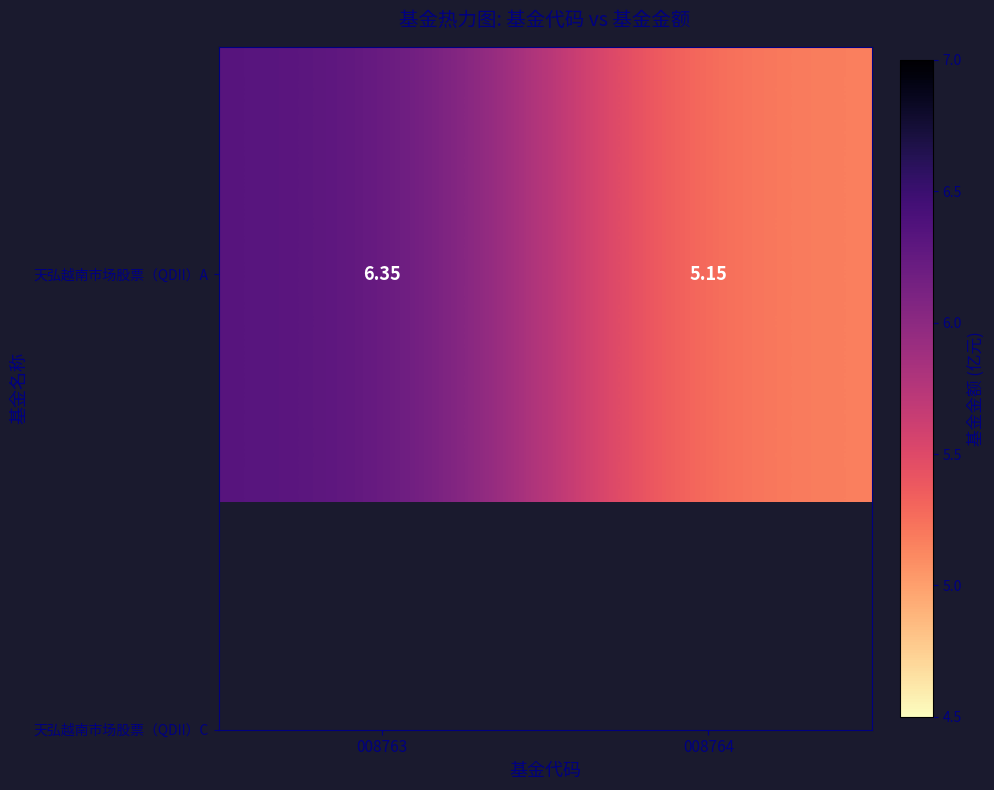

List the labels in order of value, smallest first.

008764, 008763